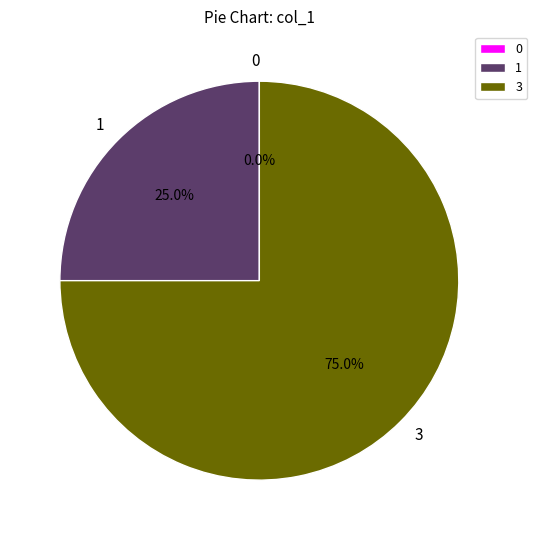

What is the largest slice in the pie chart?

3